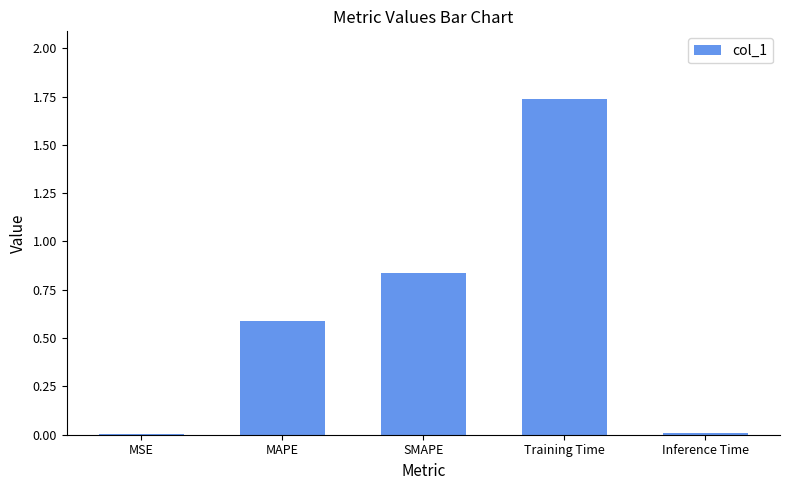

What is the change in value from MAPE to Training Time?

+1.1